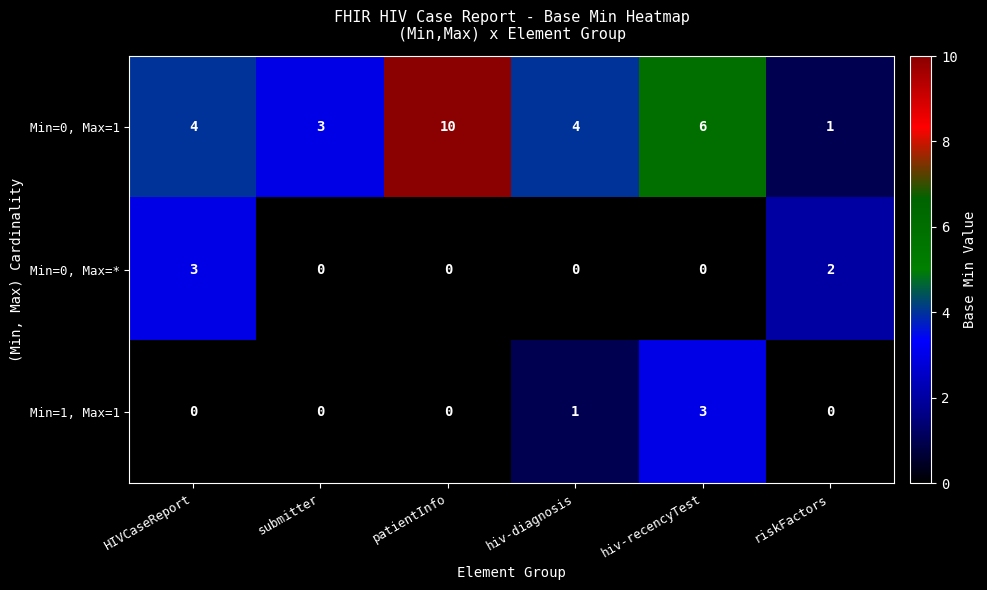

How many Min=0, Max=1 values are between 3 and 6?

4